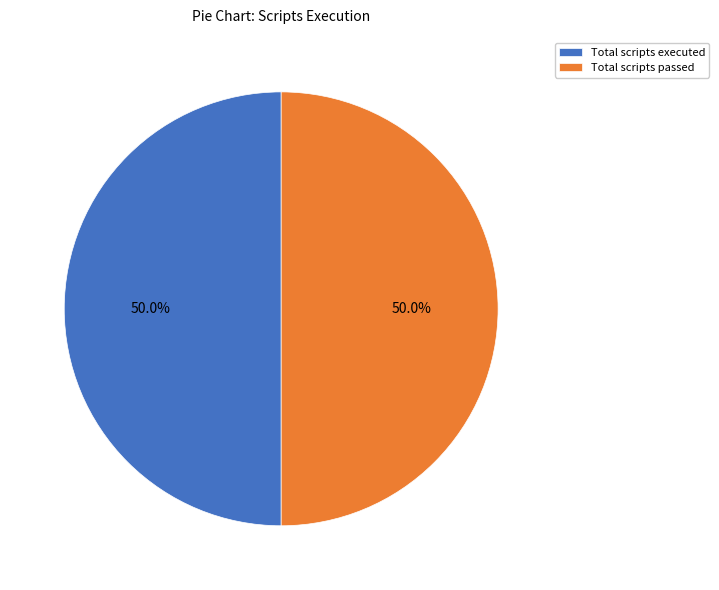

Count the number of slices in the pie.

2